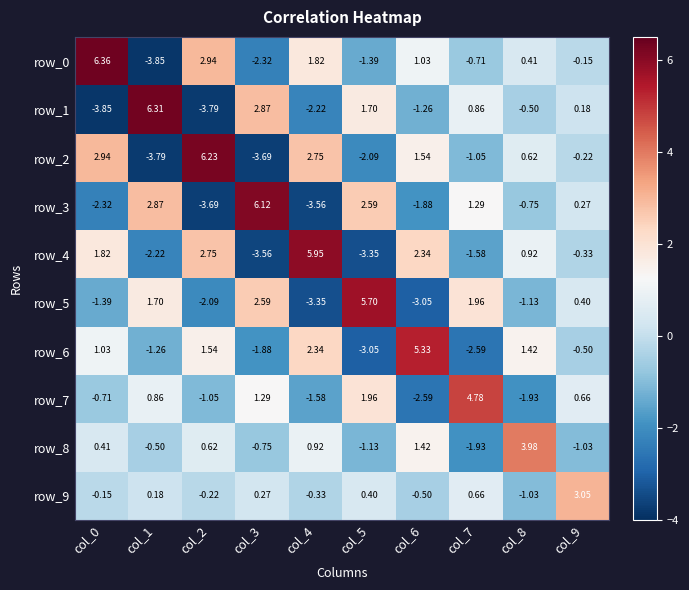

How many data points does each series have?

10